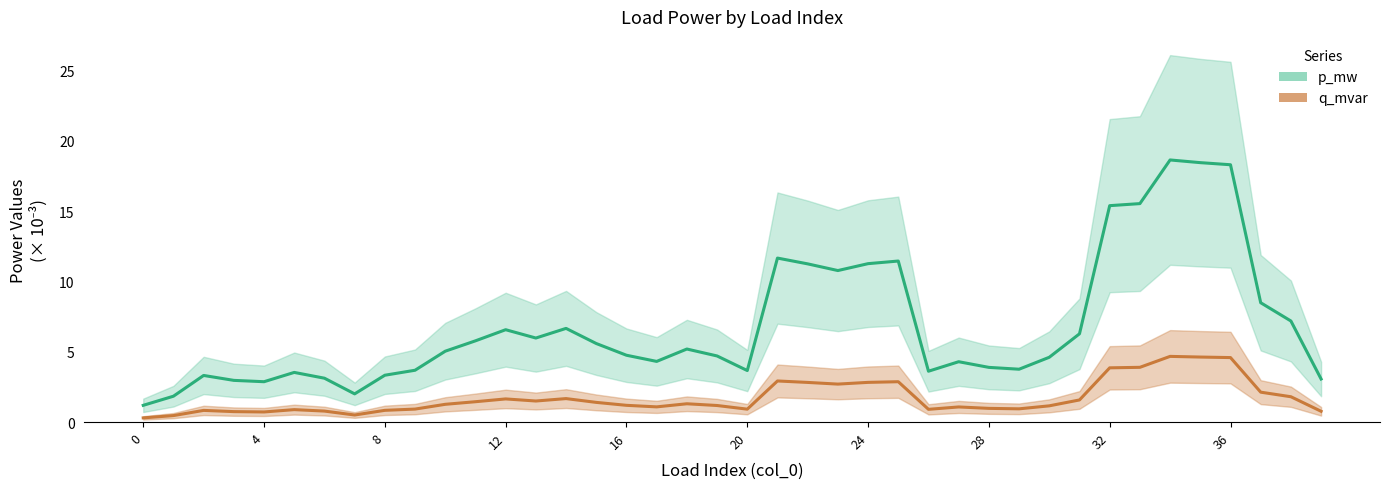

What are all the series names shown in the legend?

p_mw, q_mvar